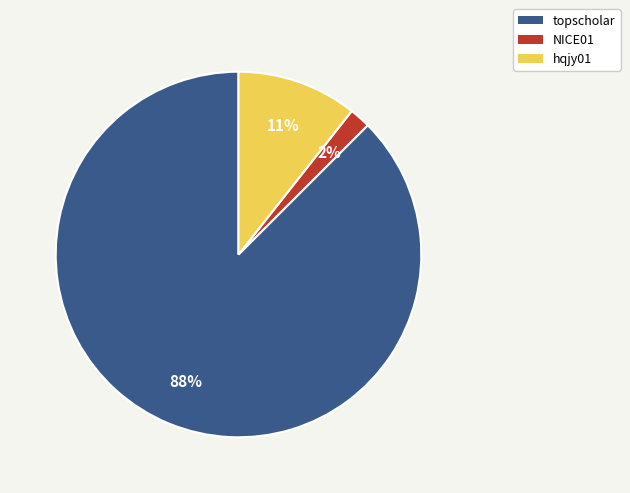

What is the smallest slice in the pie chart?

NICE01